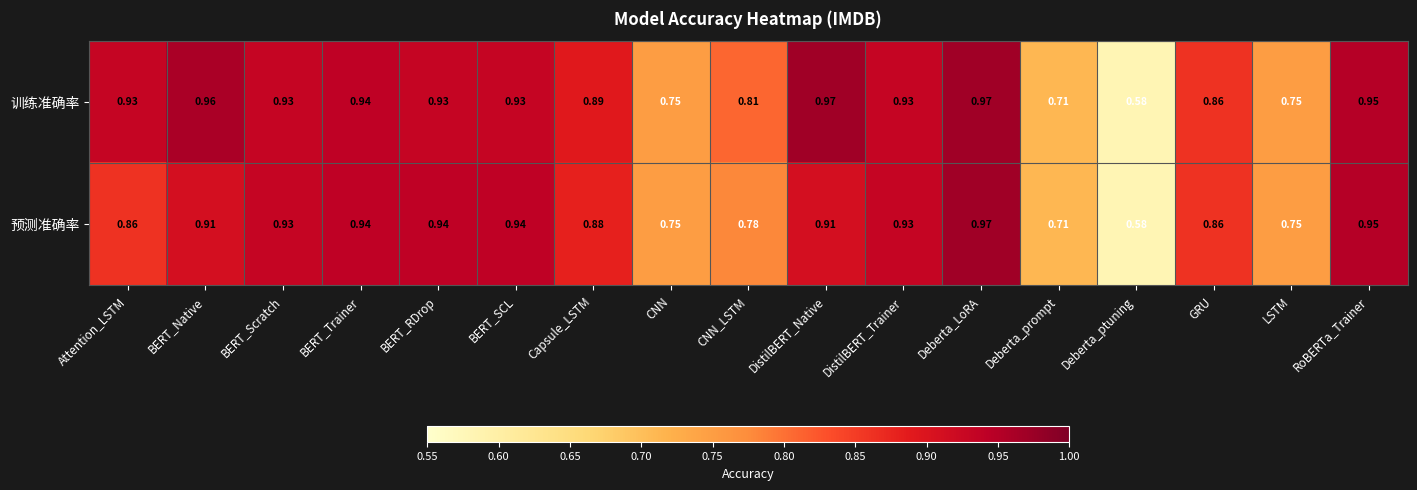

Between BERT_RDrop and Deberta_ptuning, which series saw the biggest shift?

预测准确率